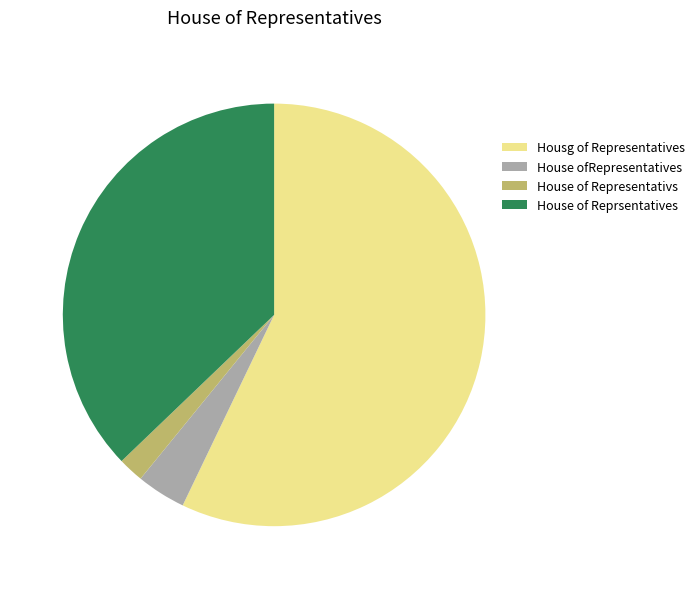

Is House of Reprsentatives the majority of the pie?

No